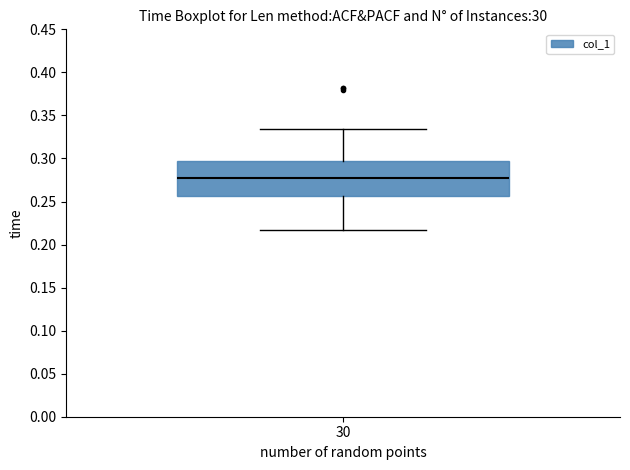

Where is the lower edge of the box at x = 30 on the y-axis? The values are not printed on the chart, so give them approximately, as read against the axis.

0.255